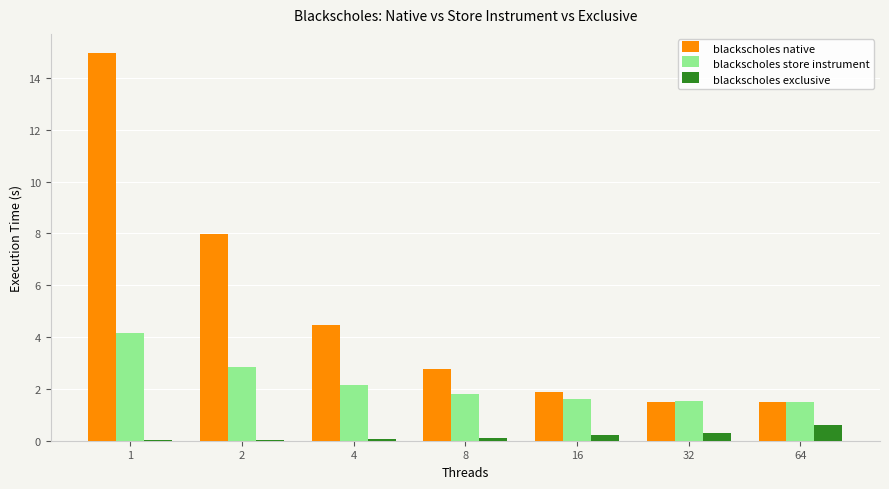

At which category is the sum across all series the highest?

1